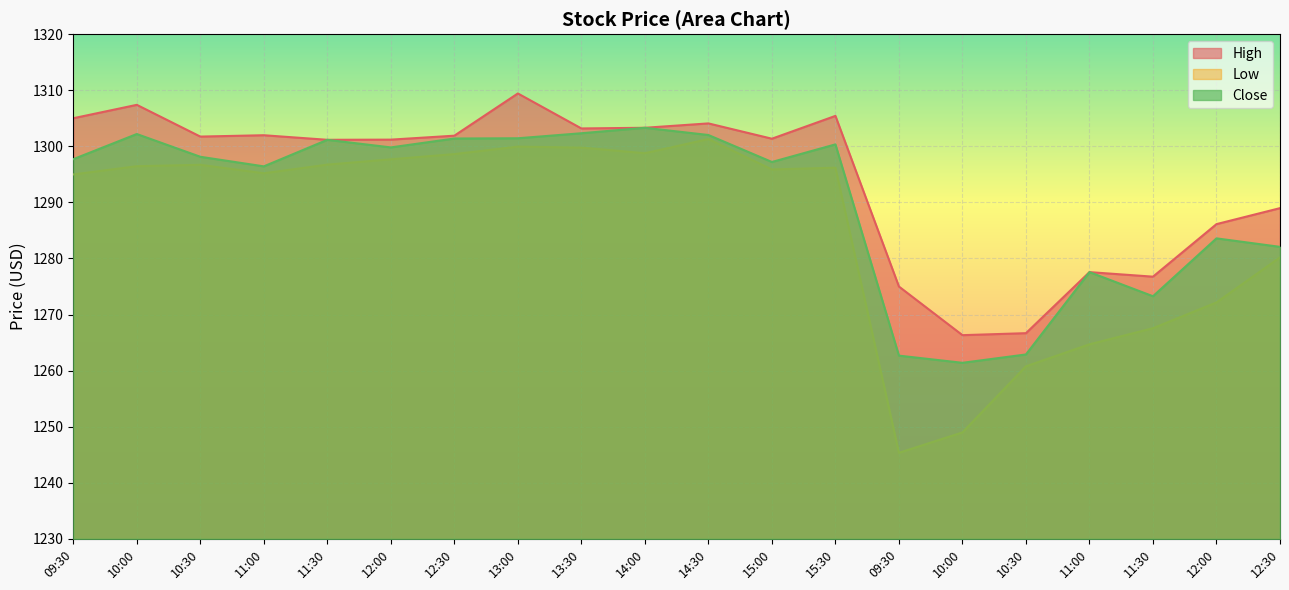

Reading left to right, list all the values displayed in this chart.

High: 09:30=1305.0	10:00=1307.4	10:30=1301.7	11:00=1302.0	11:30=1301.2	12:00=1301.2	12:30=1301.9	13:00=1309.4	13:30=1303.2	14:00=1303.3	14:30=1304.1	15:00=1301.4	15:30=1305.4	09:30=1275.0	10:00=1266.3	10:30=1266.7	11:00=1277.6	11:30=1276.8	12:00=1286.1	12:30=1289.0
Low: 09:30=1295.0	10:00=1296.5	10:30=1296.7	11:00=1295.2	11:30=1296.7	12:00=1297.7	12:30=1298.6	13:00=1300.0	13:30=1299.8	14:00=1298.8	14:30=1301.3	15:00=1295.9	15:30=1296.2	09:30=1245.3	10:00=1249.0	10:30=1260.8	11:00=1264.7	11:30=1267.6	12:00=1272.2	12:30=1280.2
Close: 09:30=1297.7	10:00=1302.2	10:30=1298.1	11:00=1296.4	11:30=1301.2	12:00=1299.8	12:30=1301.4	13:00=1301.4	13:30=1302.3	14:00=1303.3	14:30=1302.0	15:00=1297.2	15:30=1300.3	09:30=1262.7	10:00=1261.4	10:30=1262.9	11:00=1277.6	11:30=1273.3	12:00=1283.6	12:30=1282.1